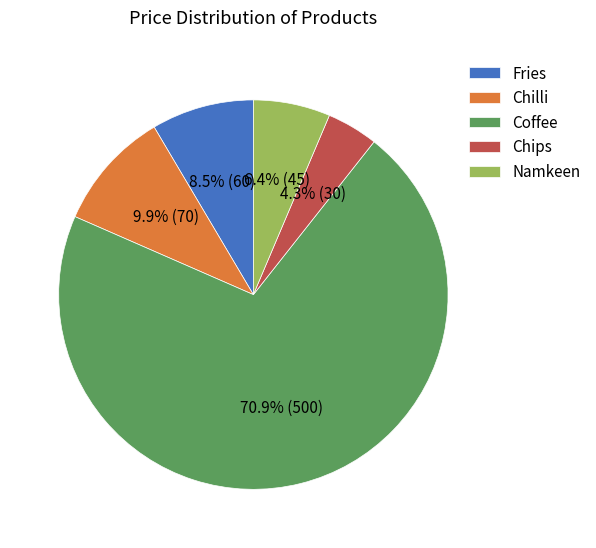

Which category accounts for the majority?

Coffee